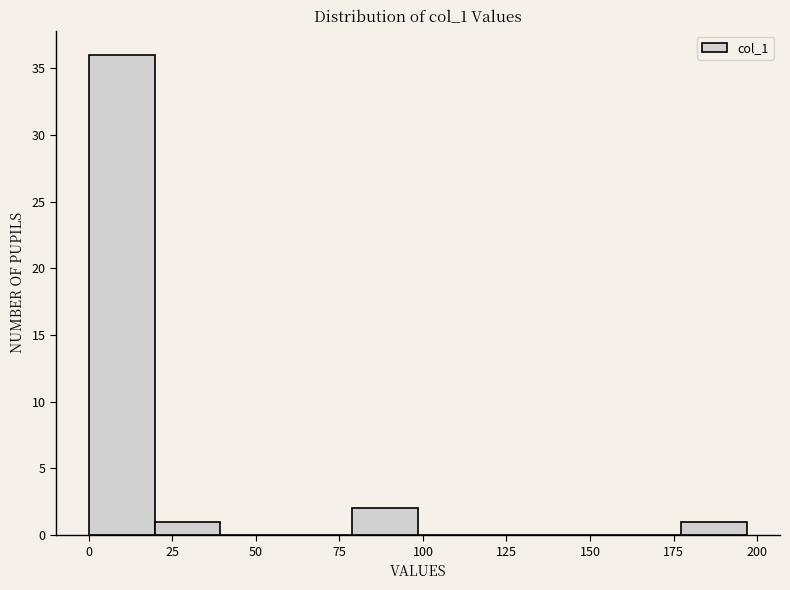

Around what value on the x-axis is the tallest bar? Give the approximate position of its centre, as read against the axis.

10